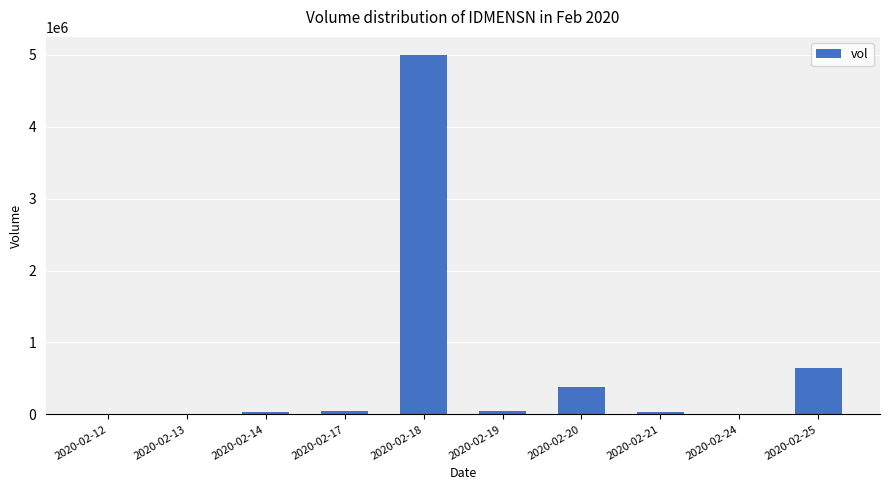

Where is the data nearest to the value 2500000?

2020-02-25